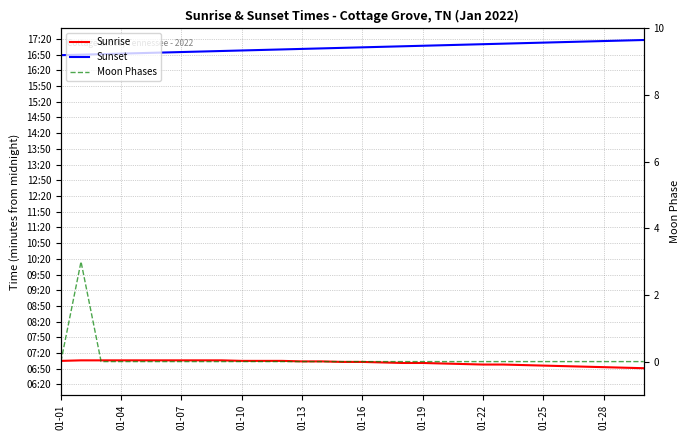

Is the value of Sunset at 20 greater than the value of Moon Phases at 01-28?

Yes